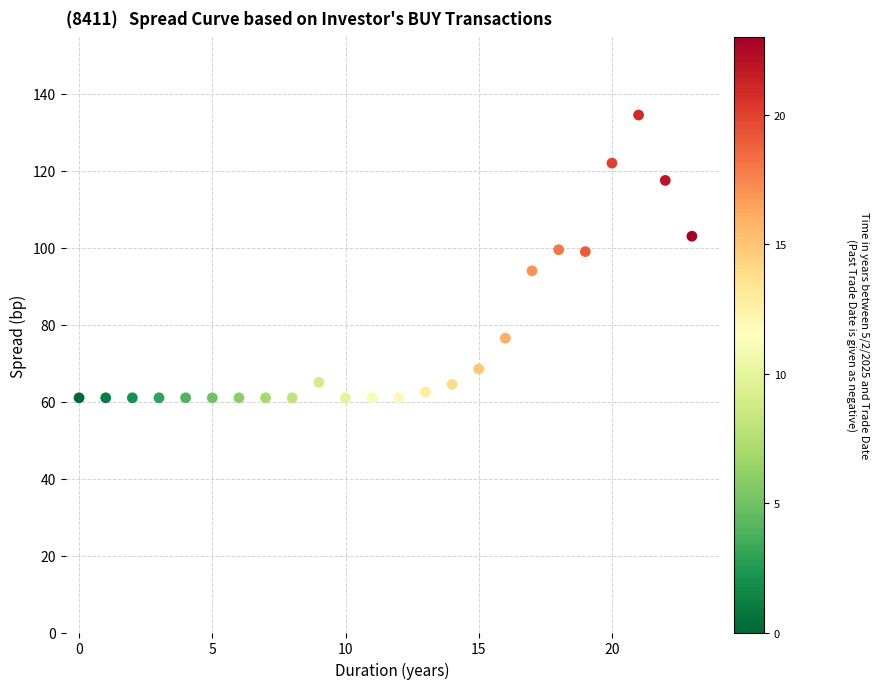

How many points are shown in the scatter plot?

24